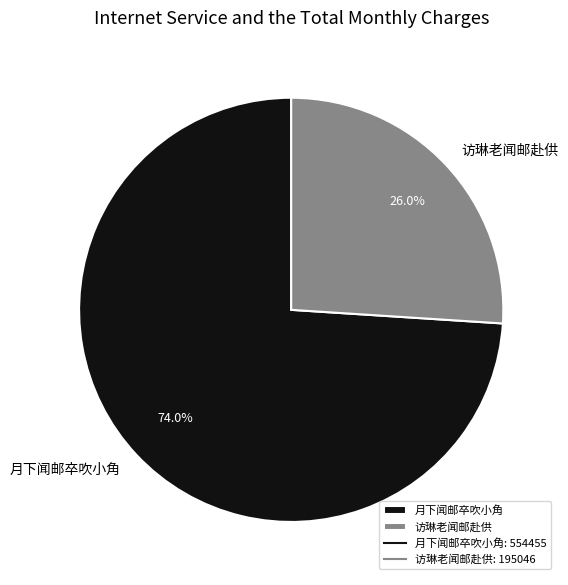

Is there any slice that represents more than half of the pie?

Yes